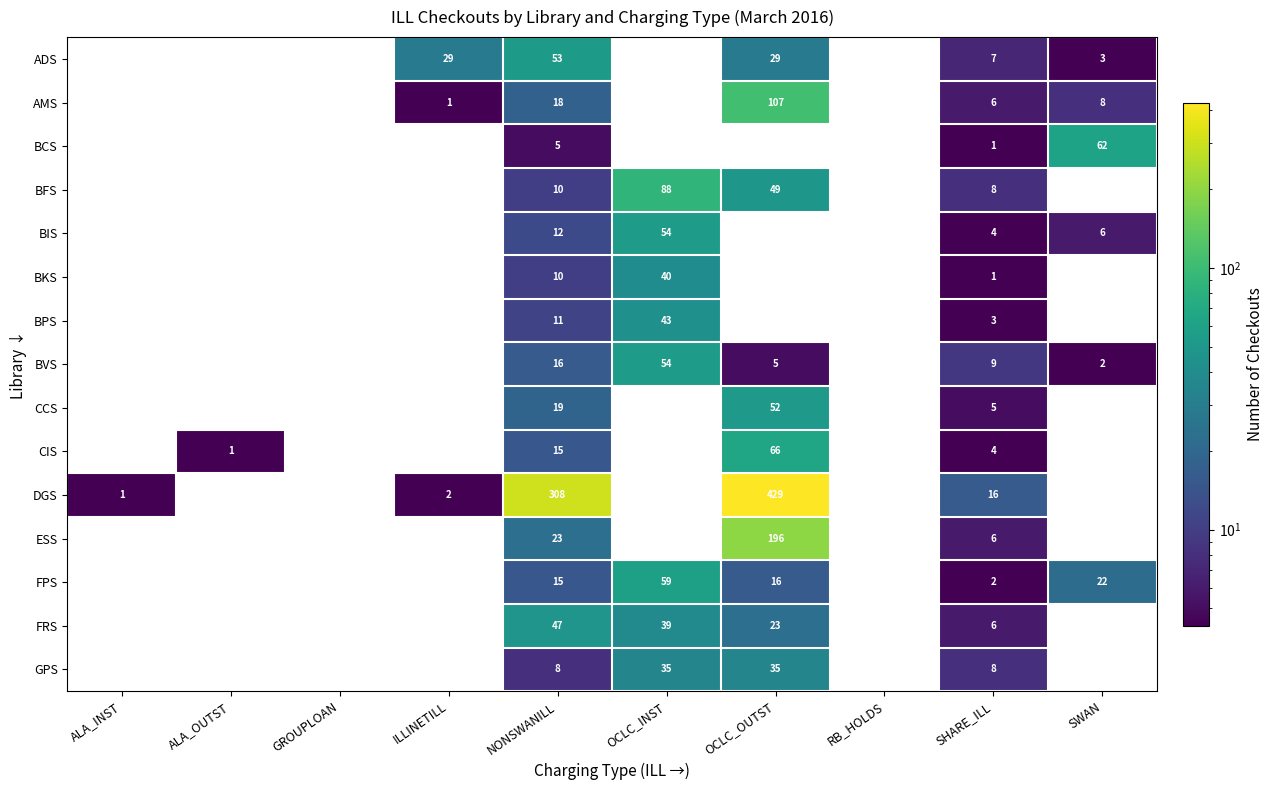

True or false: BVS has a value of 20 at OCLC_INST.

False